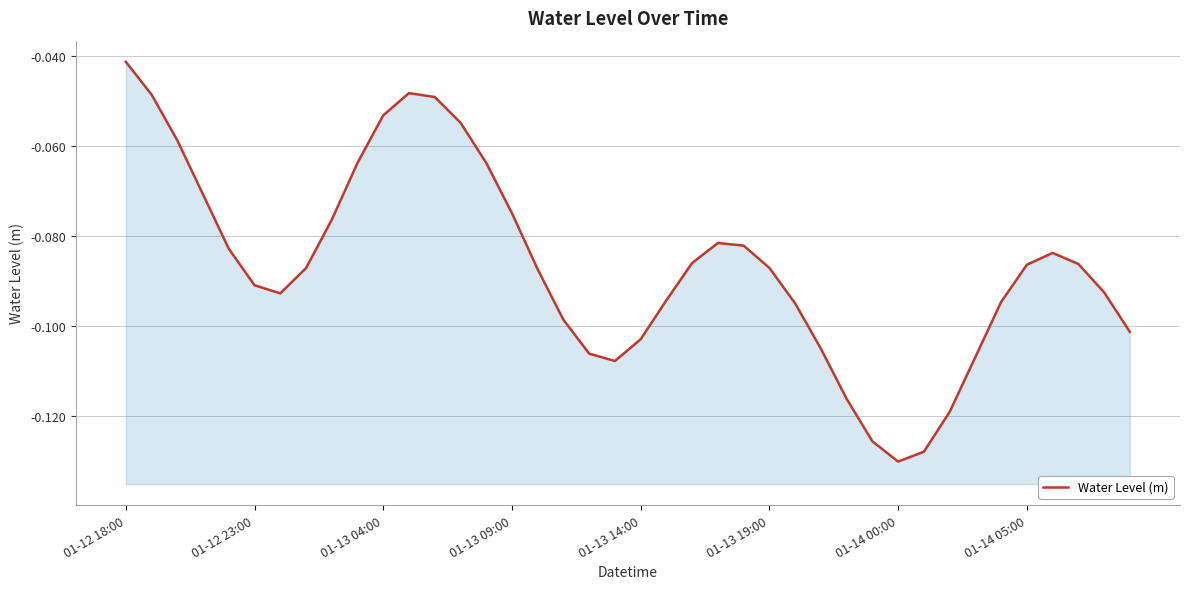

What is the approximate value at 01-14 00:00?

-0.1